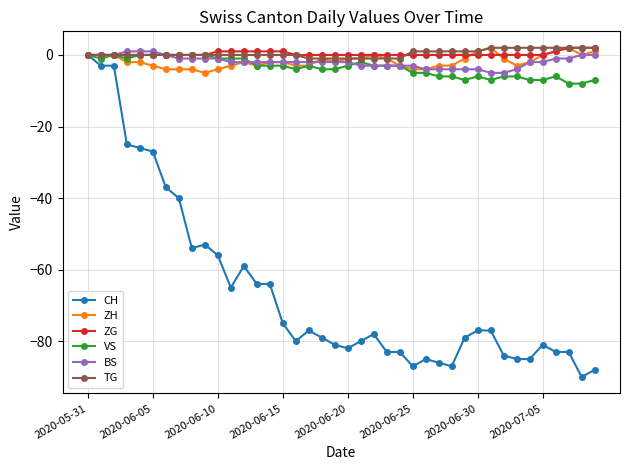

Which series has the widest spread of values?

CH